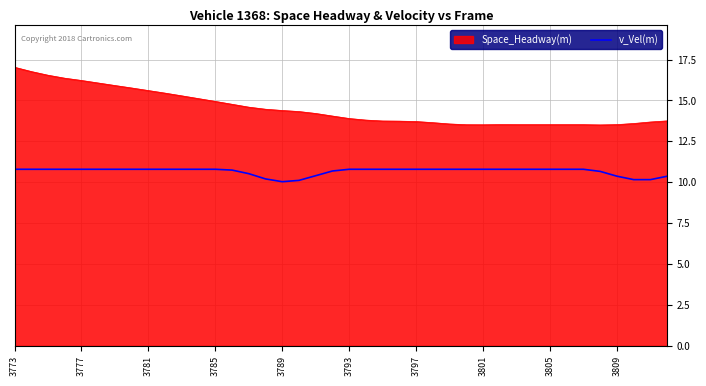

What is the lowest value of the v_Vel(m) series?

10.0